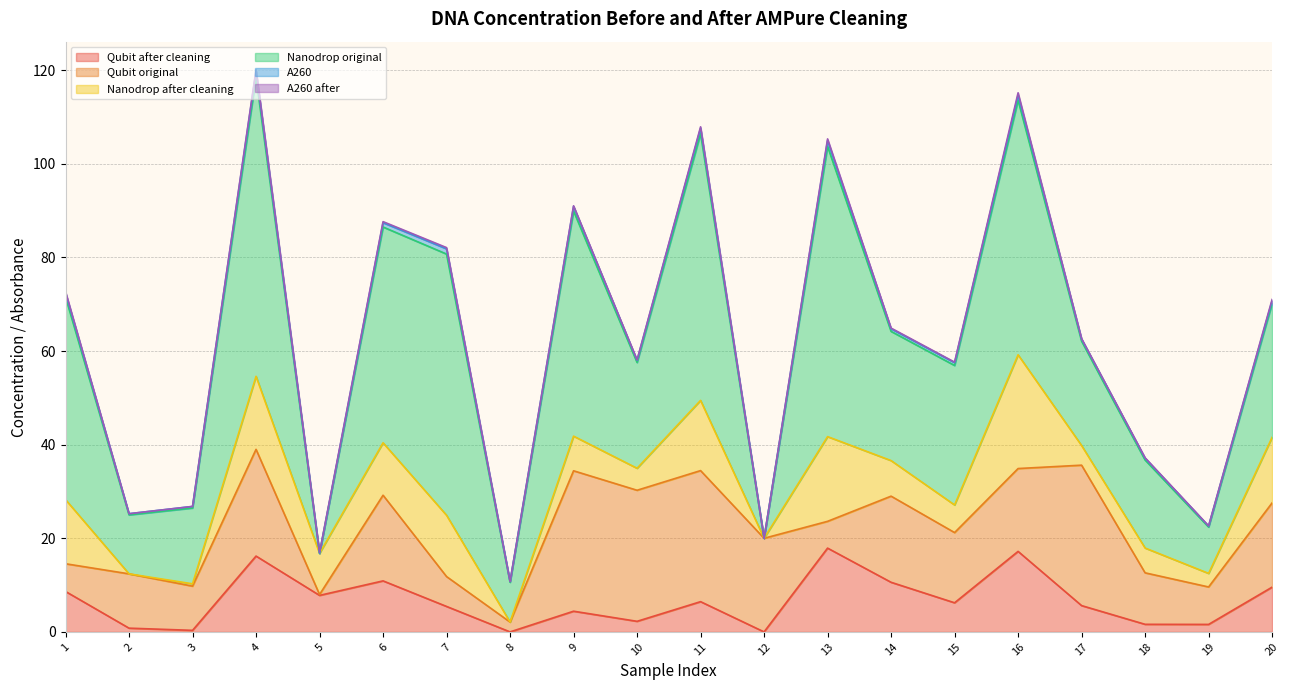

What is the sum of the A260 after values at 17 and 18?

0.2